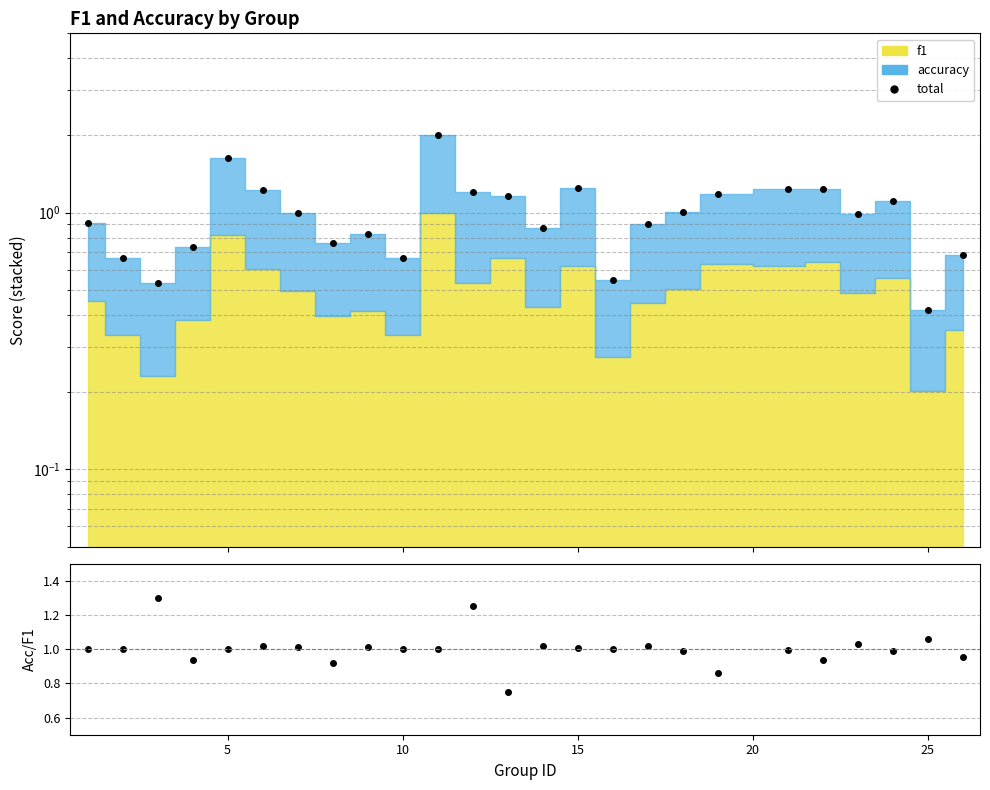

True or false: total has more than 1 interior local peaks.

True